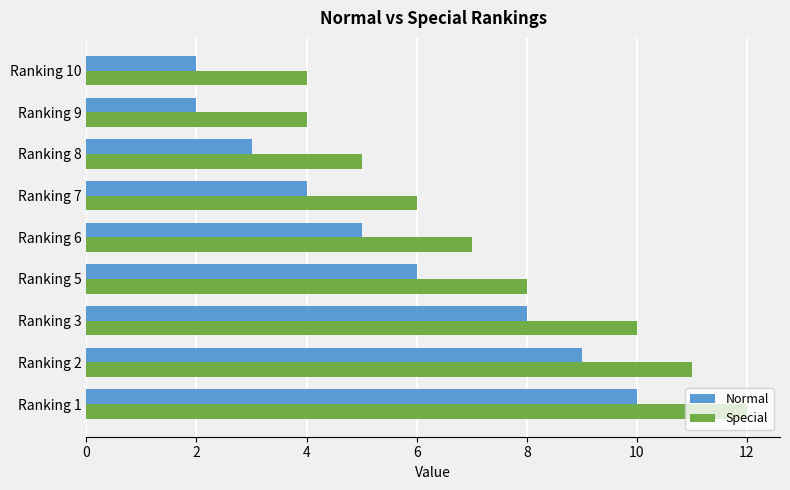

The Normal series shows 3 at Ranking 8. True or false?

True